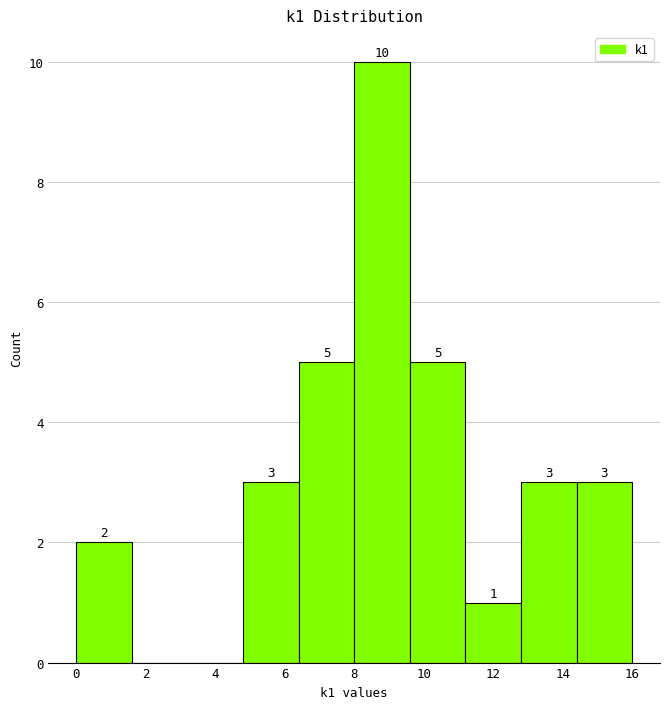

Which range on the x-axis has the tallest bar?

8.0 to 9.6